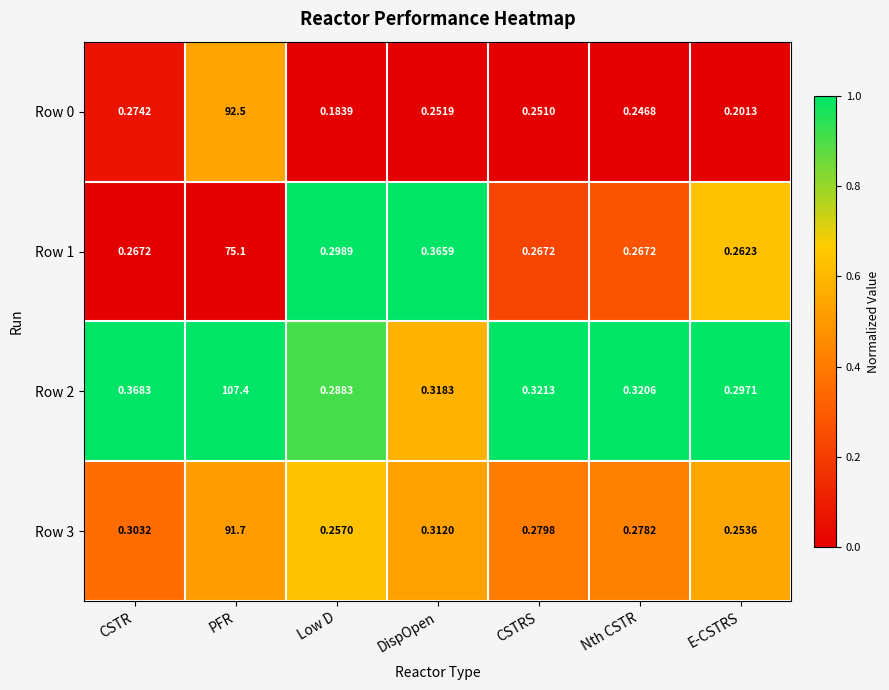

At which category is the sum across all series the highest?

PFR